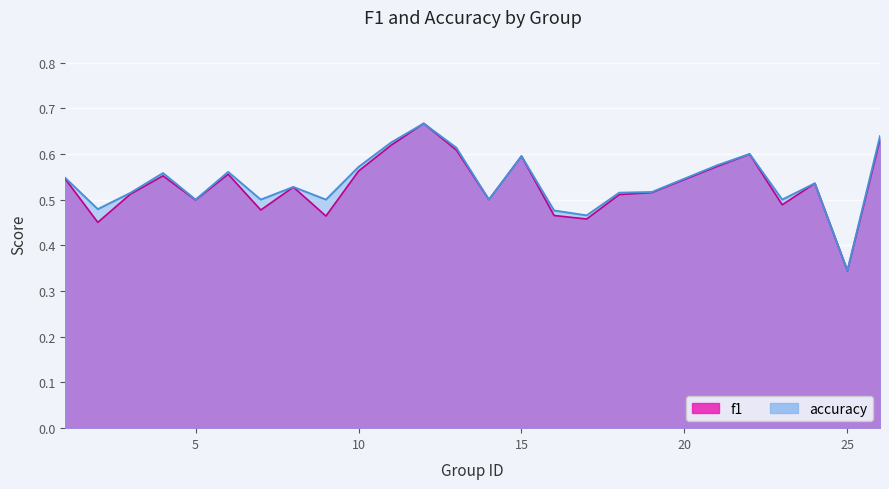

Reading left to right, extract all data points from this chart.

f1: 1=0.5	2=0.5	3=0.5	4=0.6	5=0.5	6=0.6	7=0.5	8=0.5	9=0.5	10=0.6	11=0.6	12=0.7	13=0.6	14=0.5	15=0.6	16=0.5	17=0.5	18=0.5	19=0.5	21=0.6	22=0.6	23=0.5	24=0.5	25=0.3	26=0.6
accuracy: 1=0.5	2=0.5	3=0.5	4=0.6	5=0.5	6=0.6	7=0.5	8=0.5	9=0.5	10=0.6	11=0.6	12=0.7	13=0.6	14=0.5	15=0.6	16=0.5	17=0.5	18=0.5	19=0.5	21=0.6	22=0.6	23=0.5	24=0.5	25=0.3	26=0.6